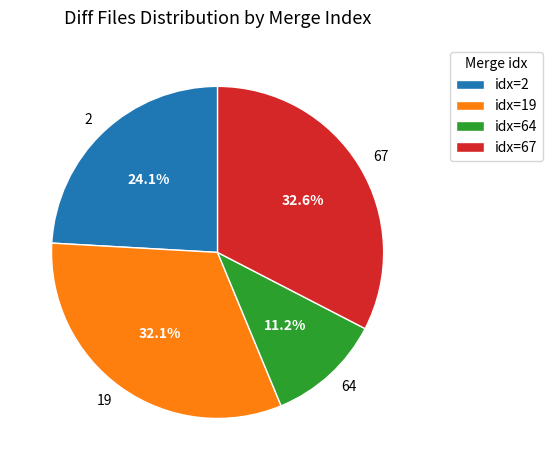

Does any single category account for the majority?

No